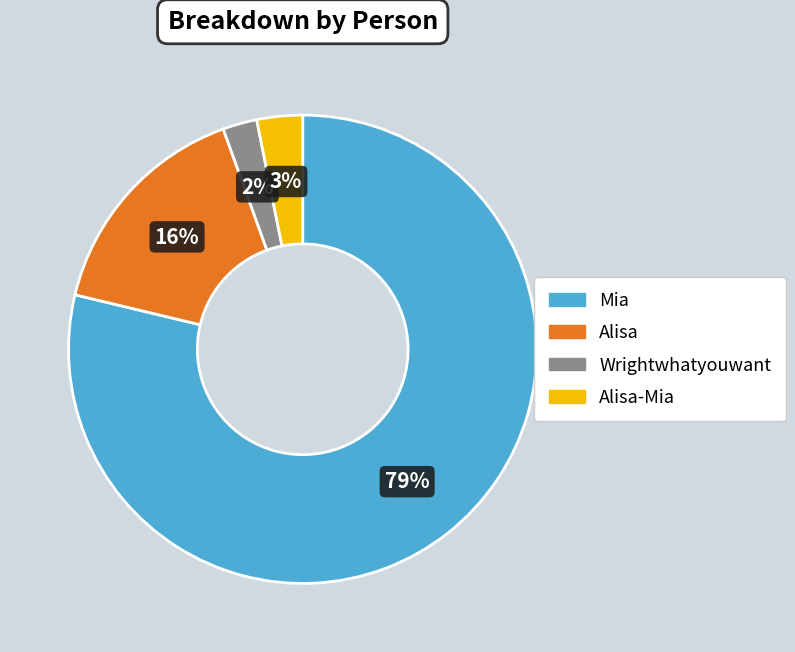

Which slice is the smallest?

Wrightwhatyouwant